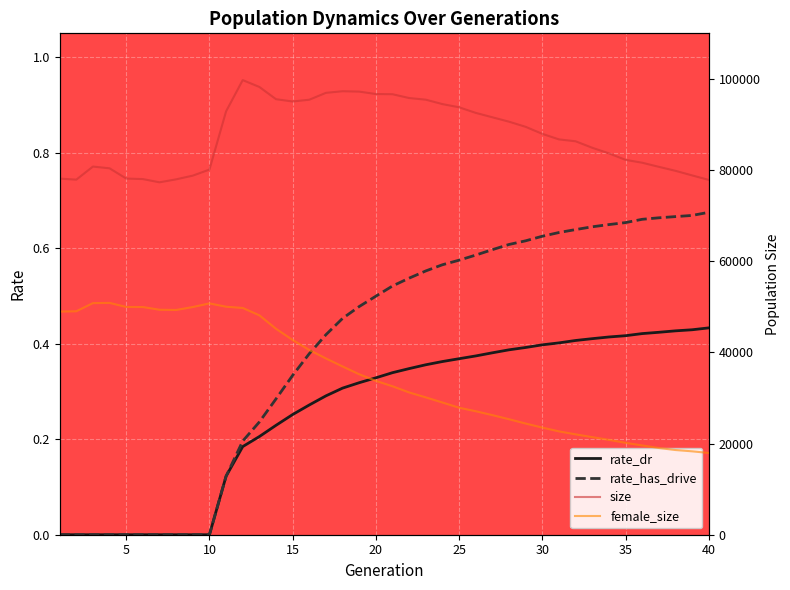

True or false: rate_has_drive and rate_dr intersect in this chart.

False